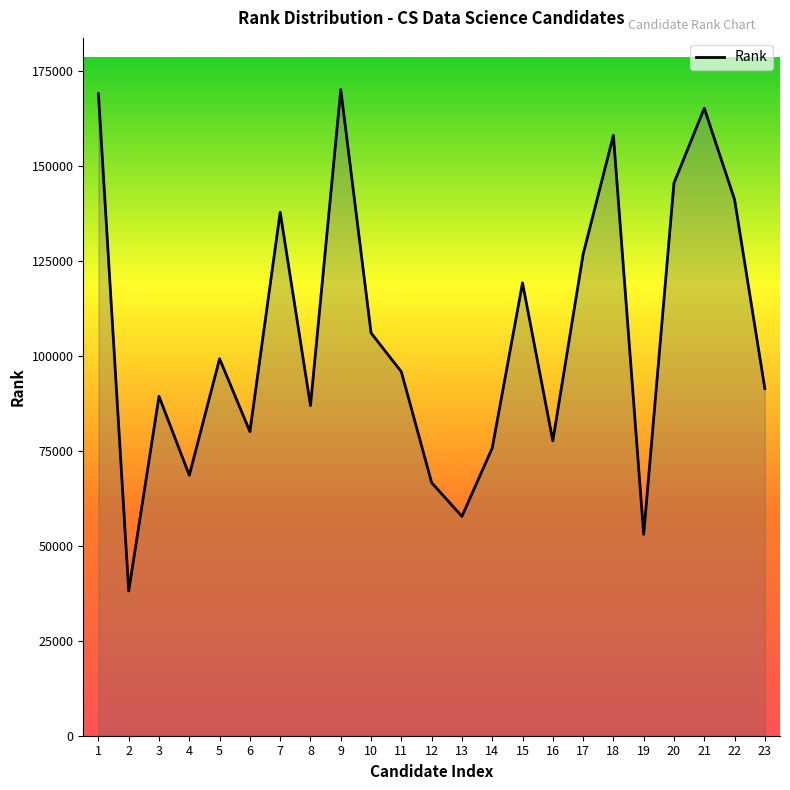

What is the sum of the values at 20 and 23?

236711